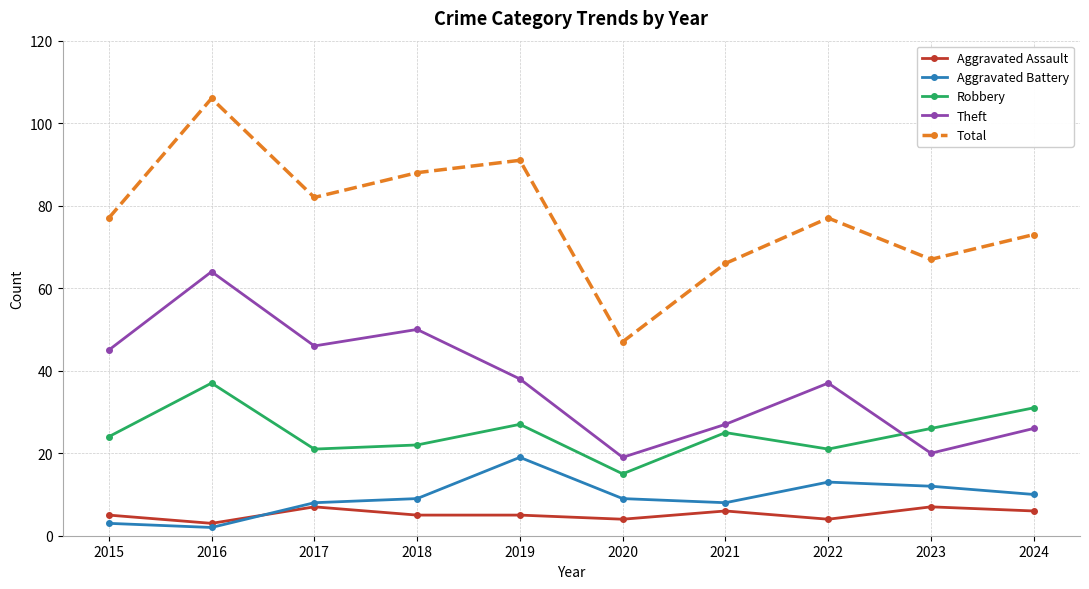

What is the approximate value of Theft at 2022?

37